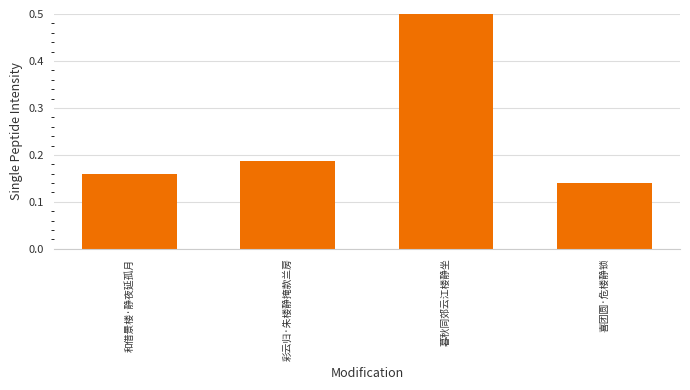

Reading left to right, what are all the values shown in this chart?

和借景楼·静夜延孤月=0.2	彩云归·朱楼静掩款兰房=0.2	暮秋同郊云江楼静坐=0.5	喜团圆·危楼静锁=0.1